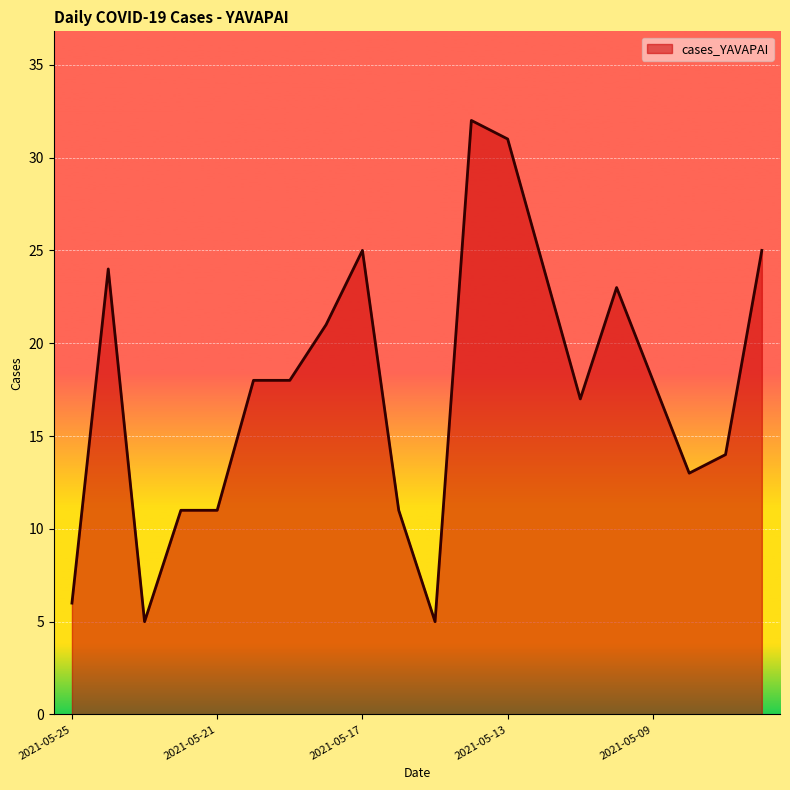

What is the difference between the maximum and minimum values?

27